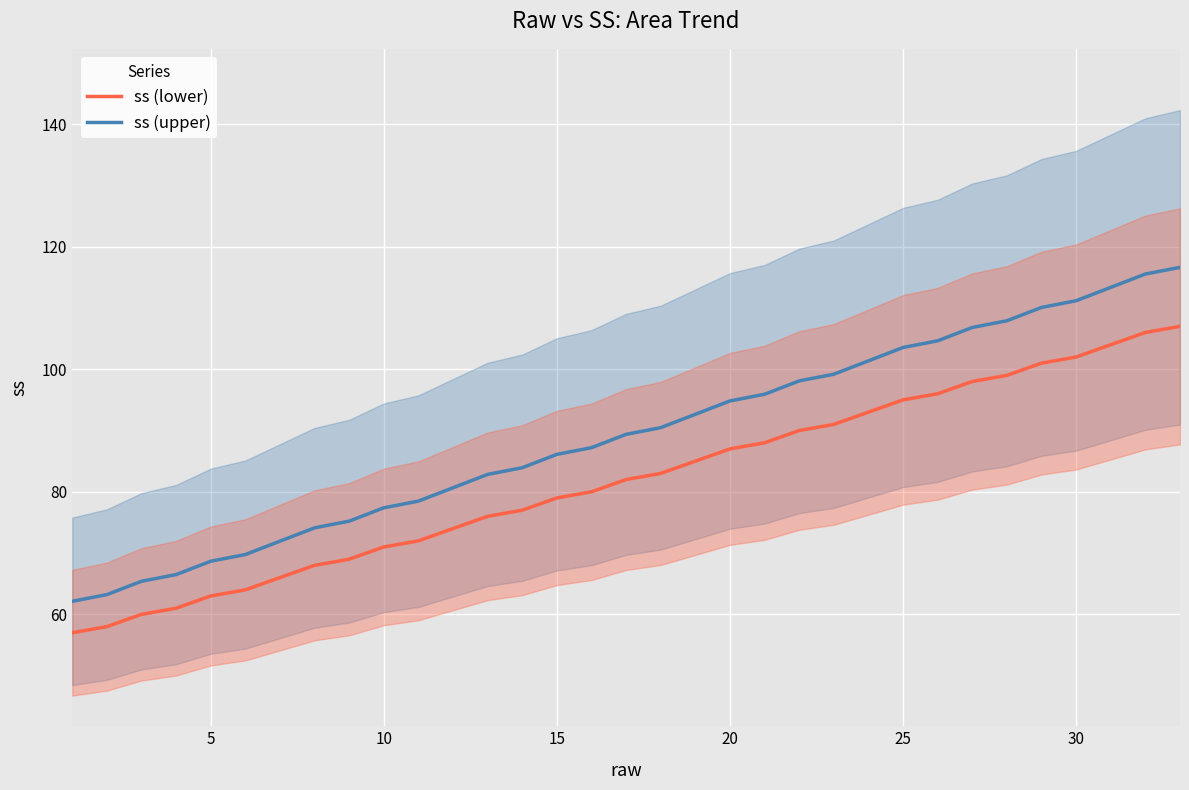

What is the lowest value of the ss (lower) series?

57.0